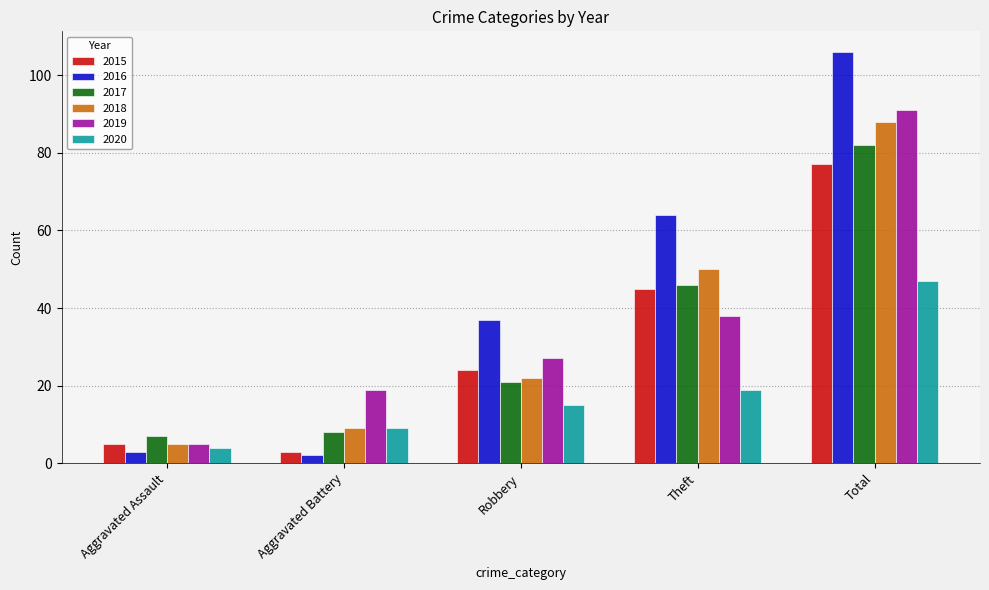

Which series has the largest range (max minus min)?

2016